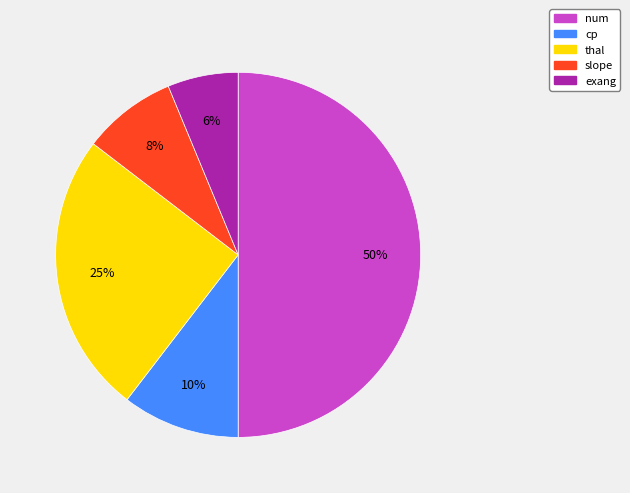

Which has a higher value, slope or cp?

cp